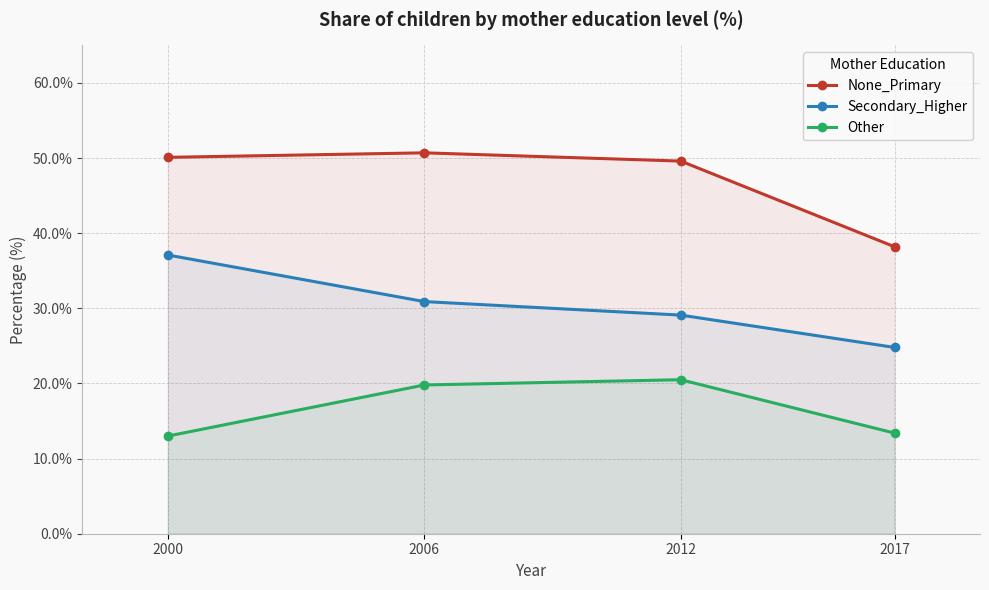

Rank the series at 2006 from highest to lowest value.

None_Primary, Secondary_Higher, Other